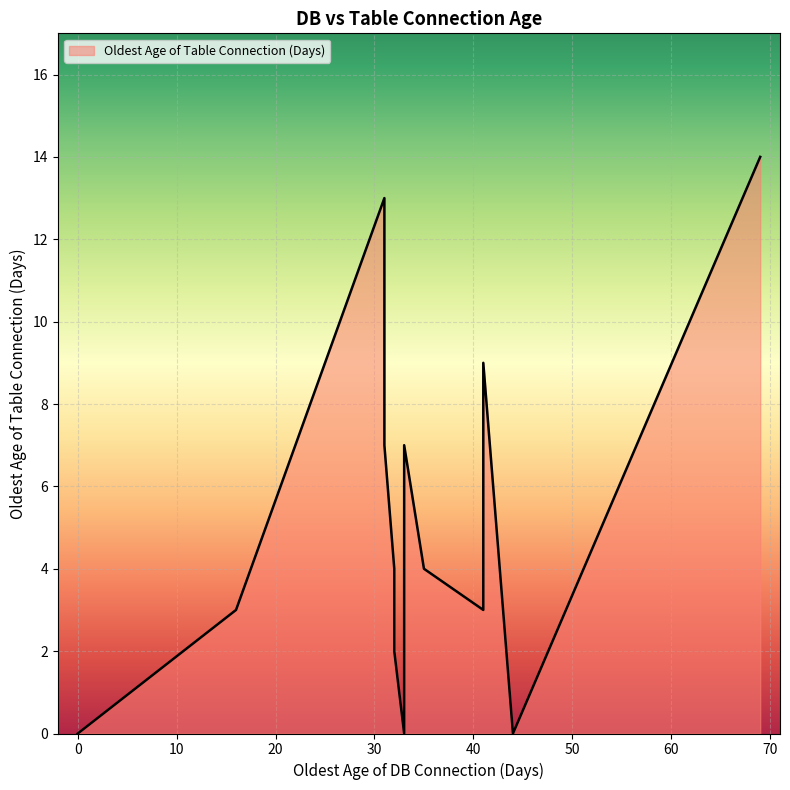

Does the chart display data point markers on the line(s)?

No